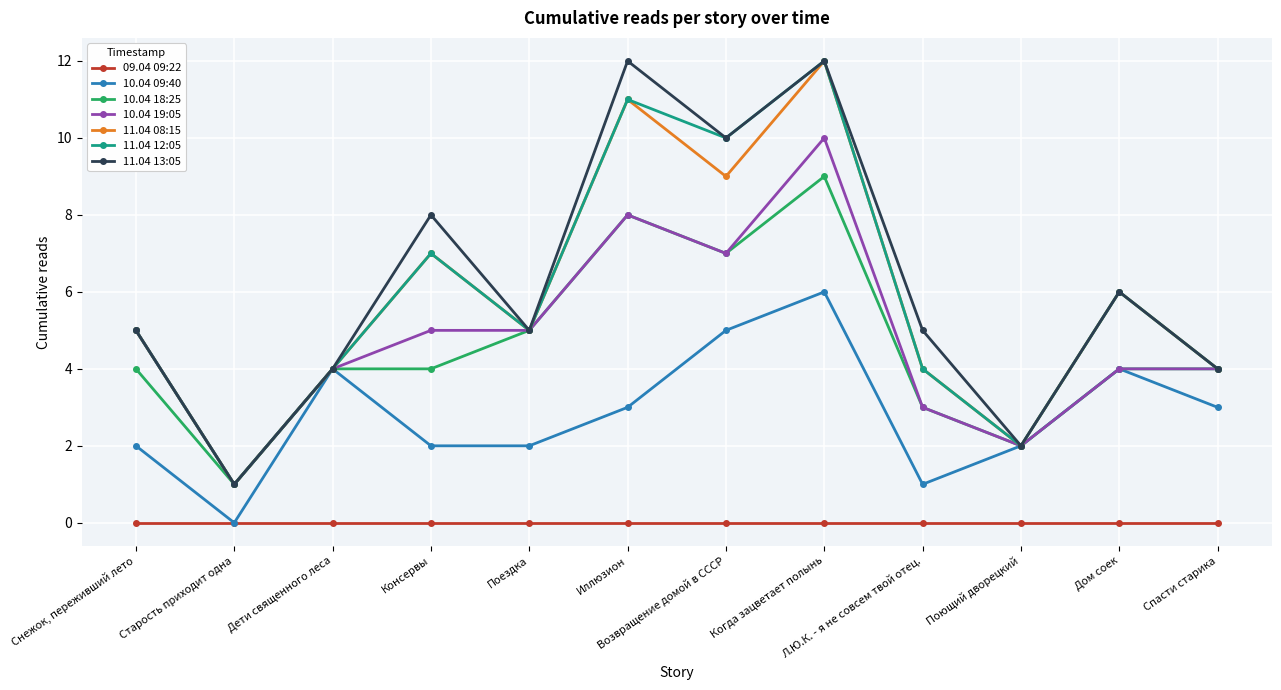

At which category is the sum across all series the highest?

Когда зацветает полынь